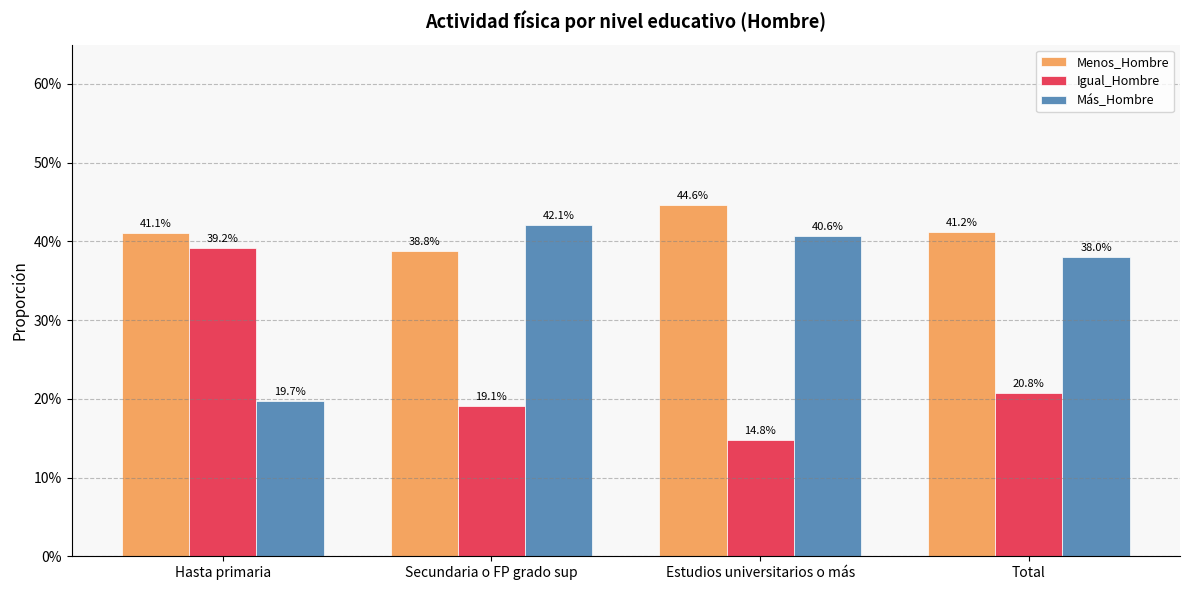

Rank the series by their maximum value, from highest to lowest.

Menos_Hombre, Más_Hombre, Igual_Hombre